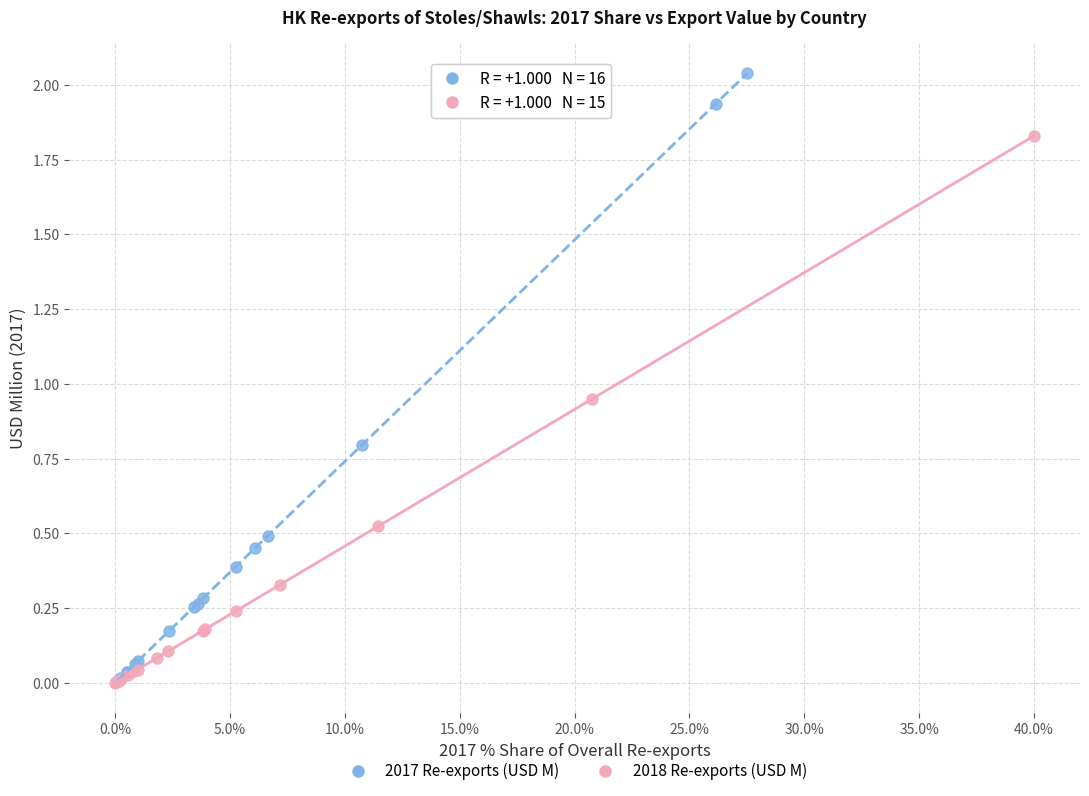

Which series contains the highest Y value?

2017 Re-exports (USD M)